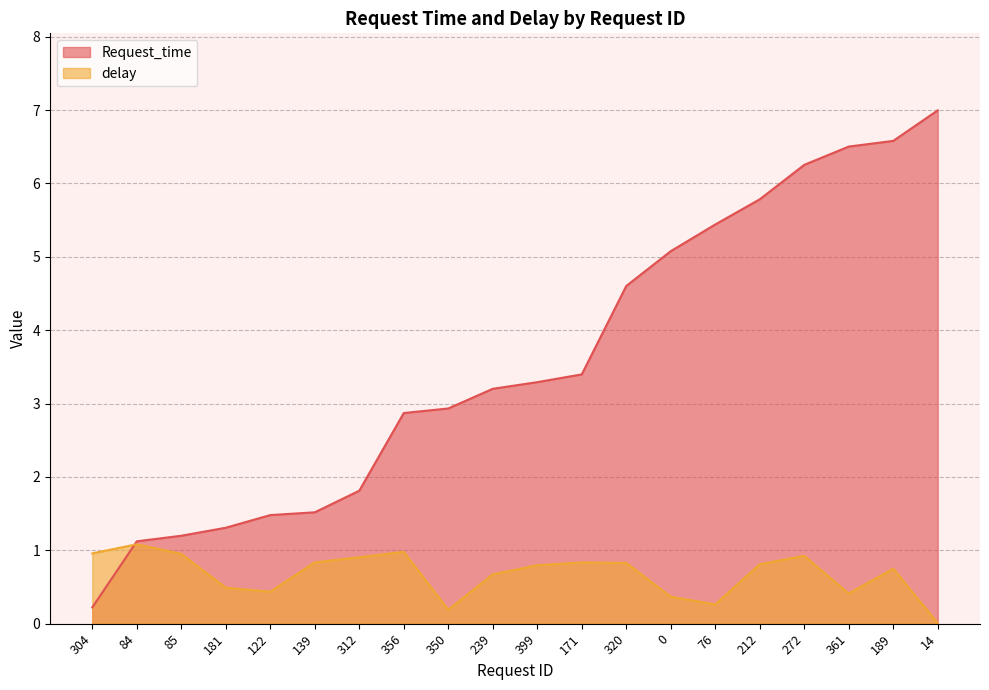

What is the difference between the highest and lowest values at 304?

0.7